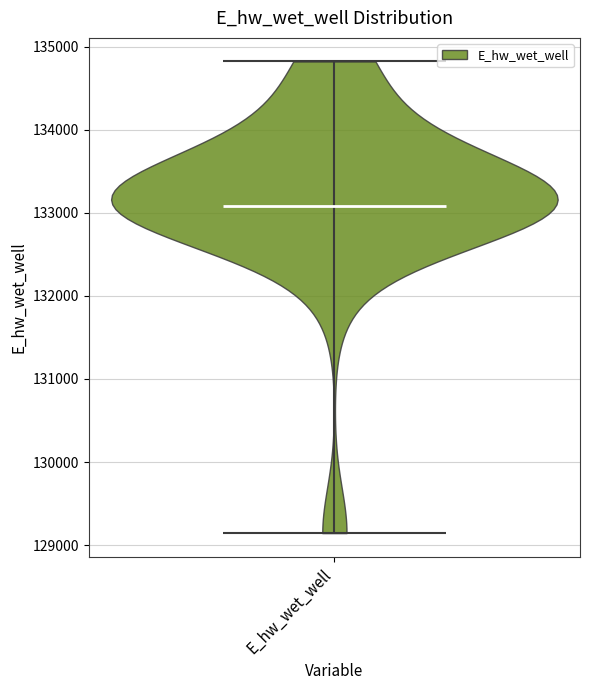

Read this violin plot against the y-axis: where its median line is, and the lowest and highest points the violin reaches. The values are not printed on the chart, so give them approximately, as read against the axis.

median line 133100, lowest point 129100, highest point 134800